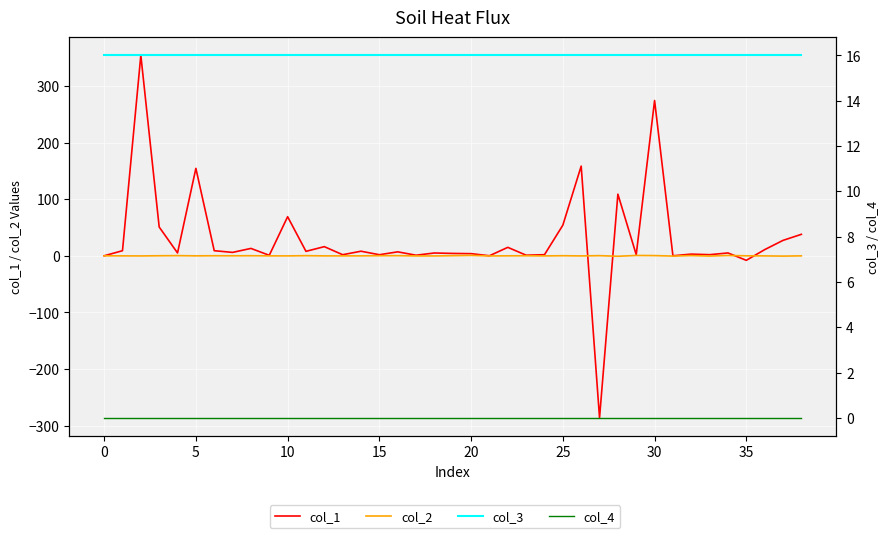

What is the approximate value of col_2 at 10?

-0.2